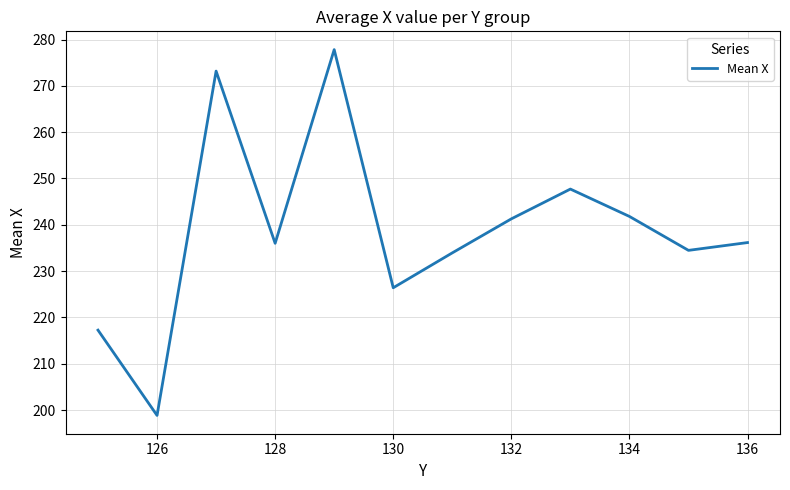

What is the minimum value shown in the chart?

198.8